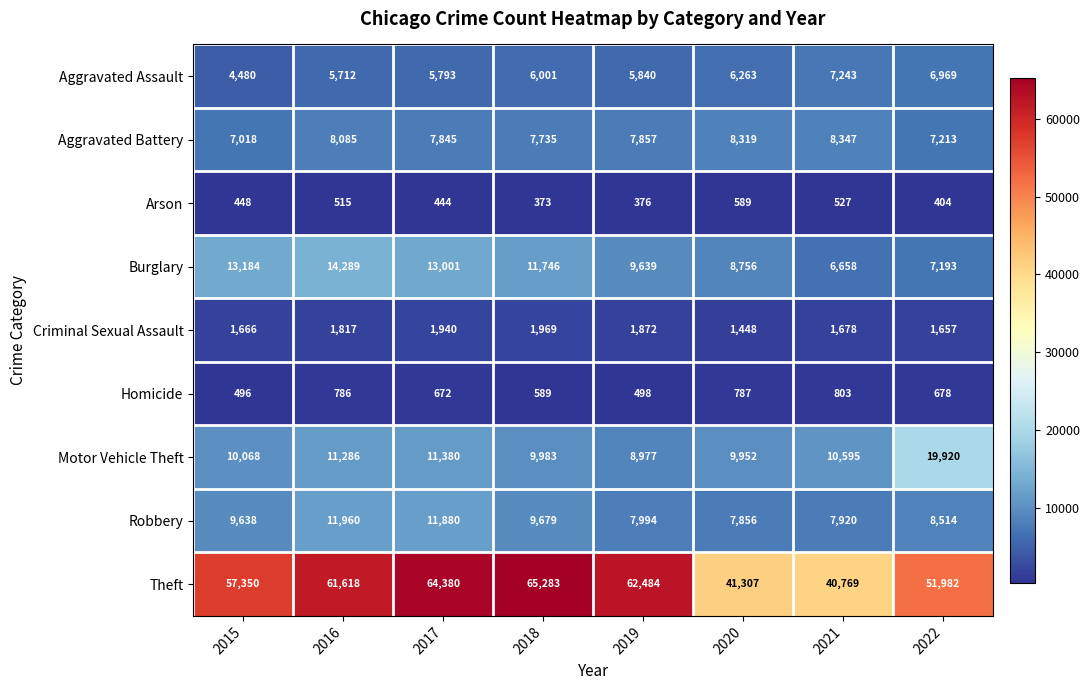

What is the sum of the Criminal Sexual Assault values at 2016 and 2018?

3786